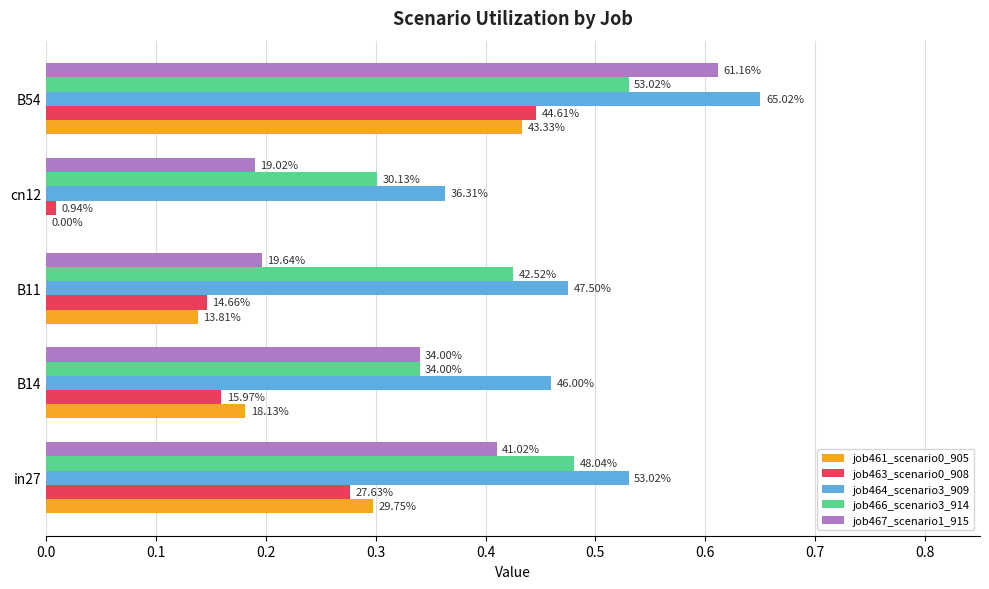

Reading right to left, what are all the values shown in this chart?

job461_scenario0_905: 0.4	0.0	0.1	0.2	0.3
job463_scenario0_908: 0.4	0.0	0.1	0.2	0.3
job464_scenario3_909: 0.7	0.4	0.5	0.5	0.5
job466_scenario3_914: 0.5	0.3	0.4	0.3	0.5
job467_scenario1_915: 0.6	0.2	0.2	0.3	0.4